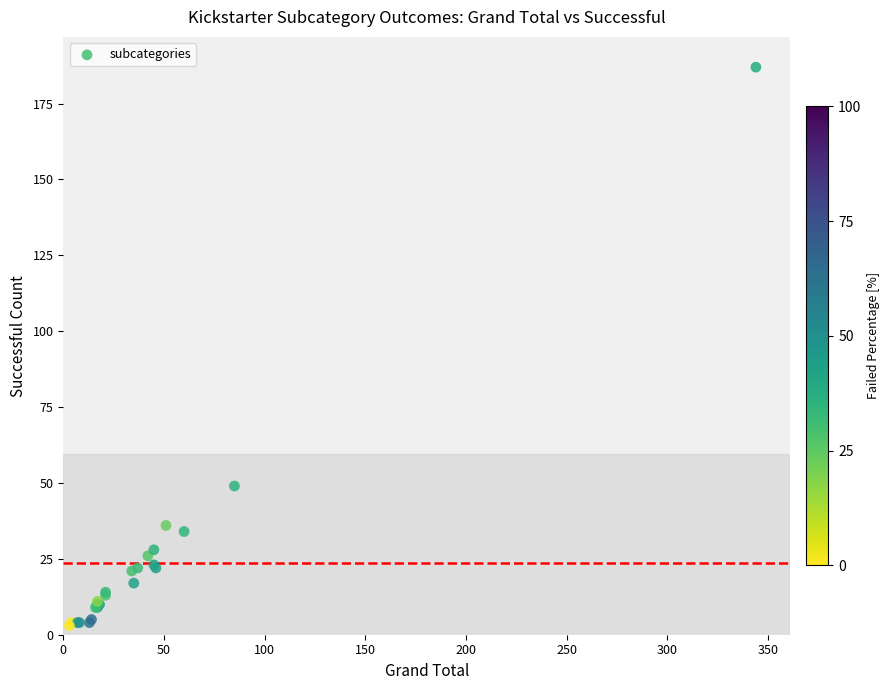

What Y value in the scatter plot is closest to 95?

49